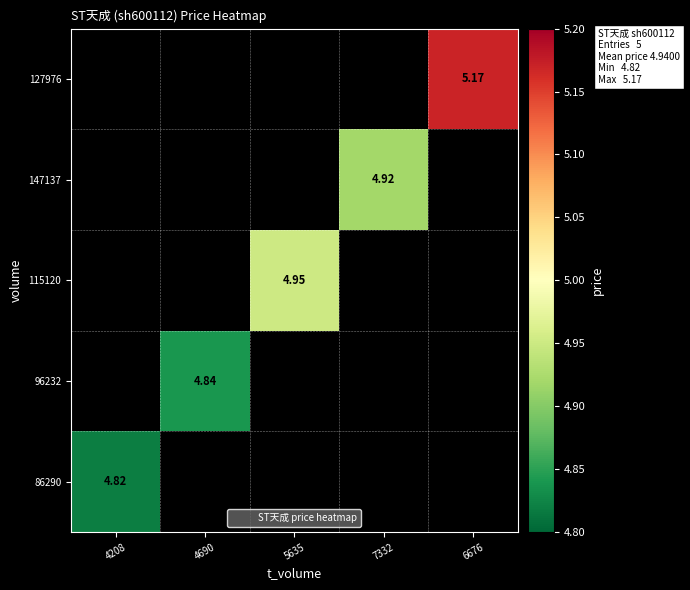

List the series in order of their peak value, highest first.

127976, 115120, 147137, 96232, 86290